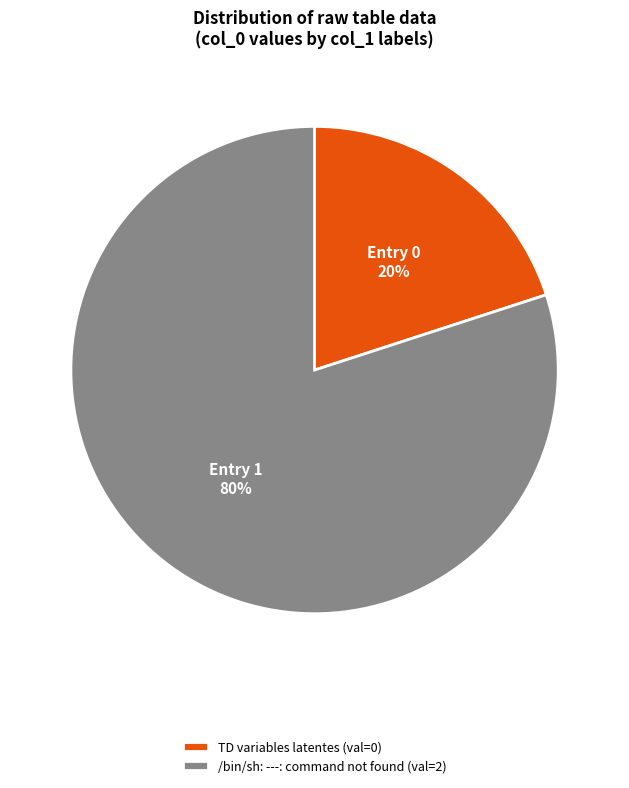

Is the sum of /bin/sh: ---: command not found and TD variables latentes greater than half?

Yes